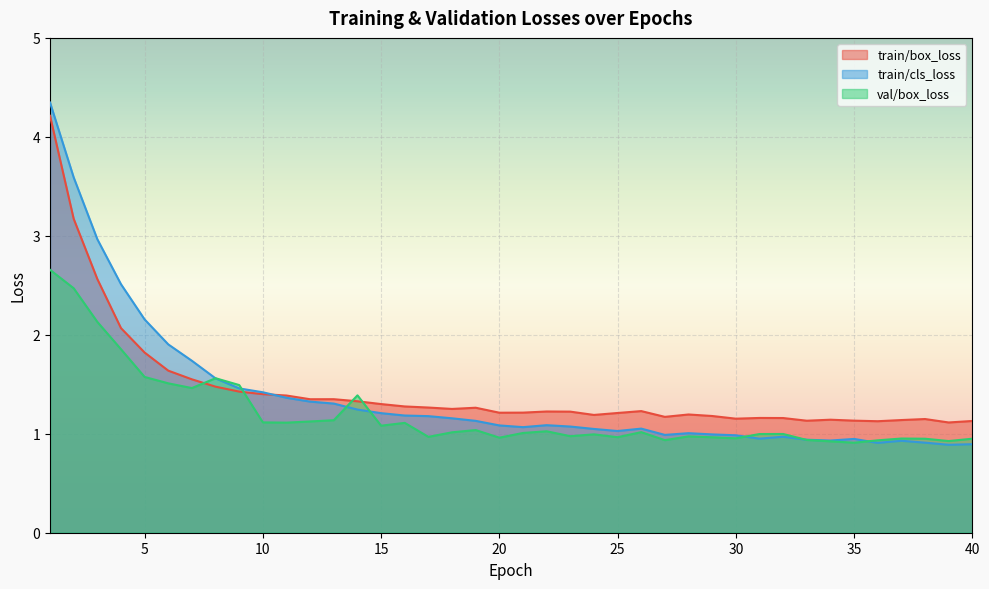

What is the difference between the maximum and minimum values in the train/cls_loss series?

3.5